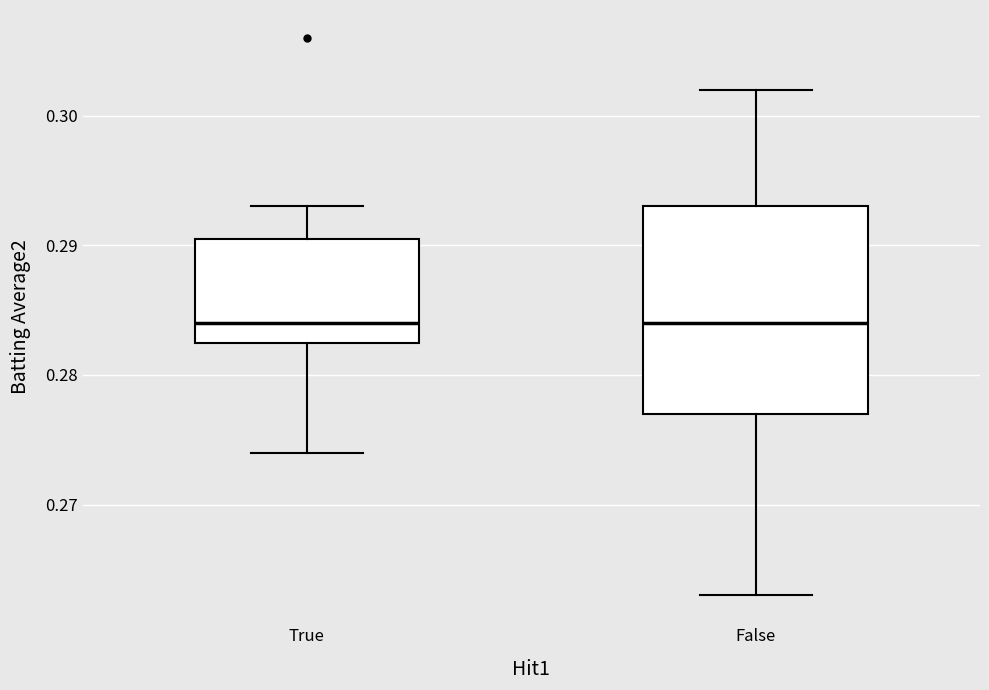

Where does the upper whisker of the box for True end on the y-axis? The values are not printed on the chart, so give them approximately, as read against the axis.

0.293